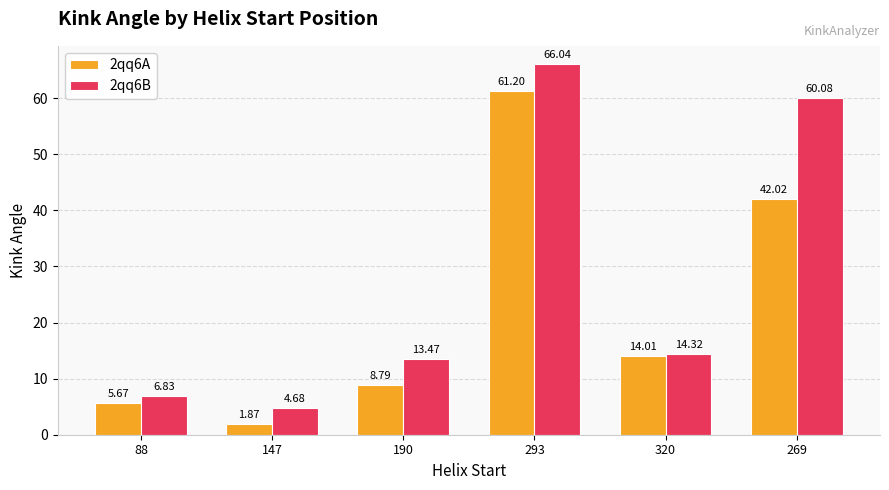

At which label is 2qq6A closest to 31?

269